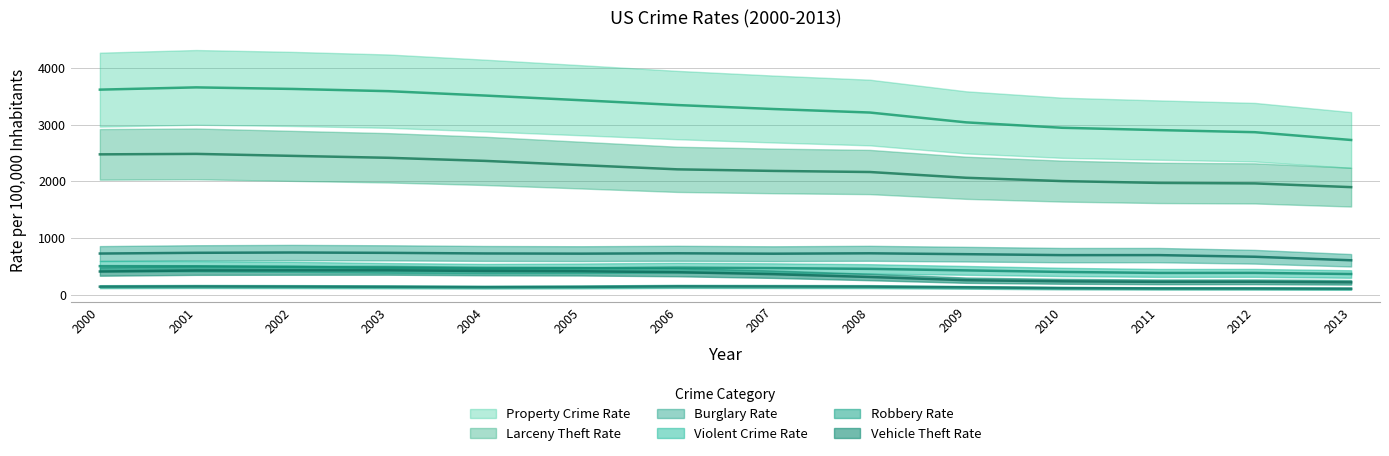

Does the chart display data point markers on the line(s)?

No